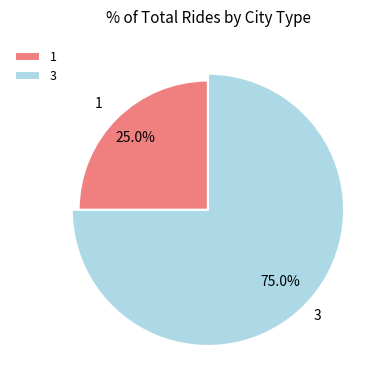

How many slices are in this pie chart?

2